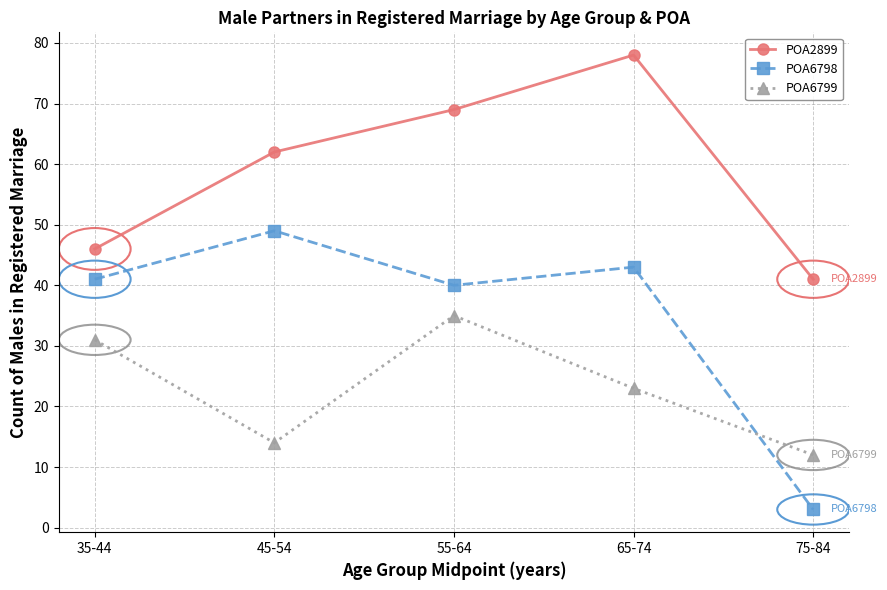

Reading right to left, what are all the values shown in this chart?

POA2899: 75-84=41	65-74=78	55-64=69	45-54=62	35-44=46
POA6798: 75-84=3	65-74=43	55-64=40	45-54=49	35-44=41
POA6799: 75-84=12	65-74=23	55-64=35	45-54=14	35-44=31